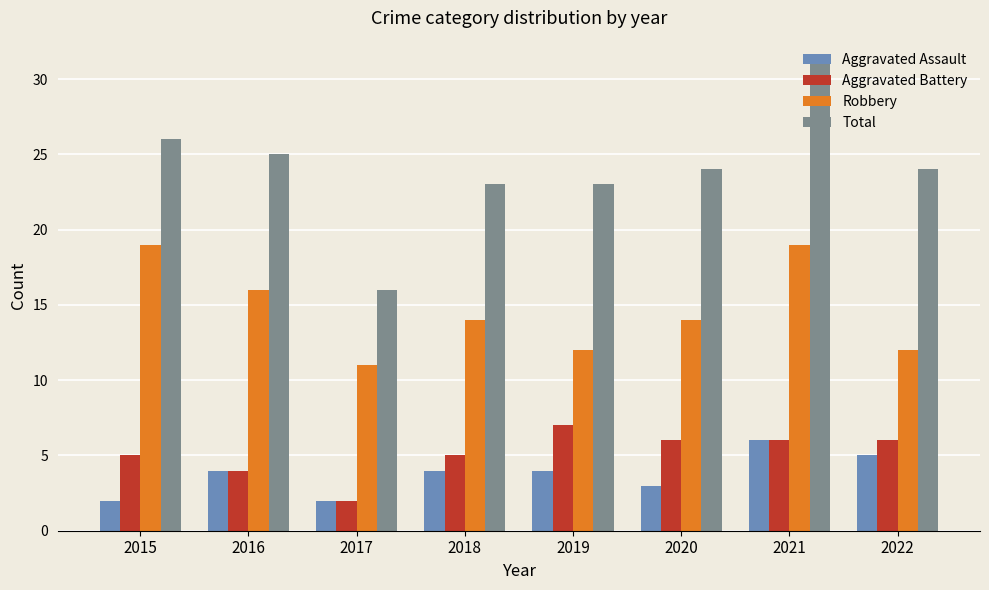

What is the sum of the Aggravated Assault values at 2021 and 2018?

10